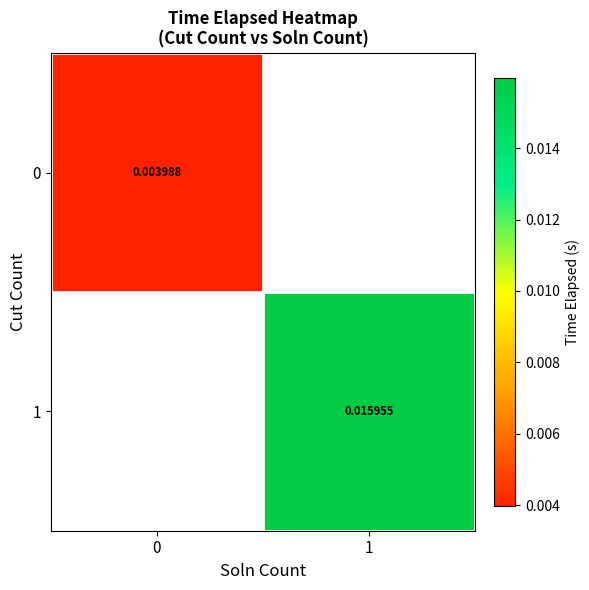

Is the value of 0 at 1 greater than the value of 1 at 0?

No